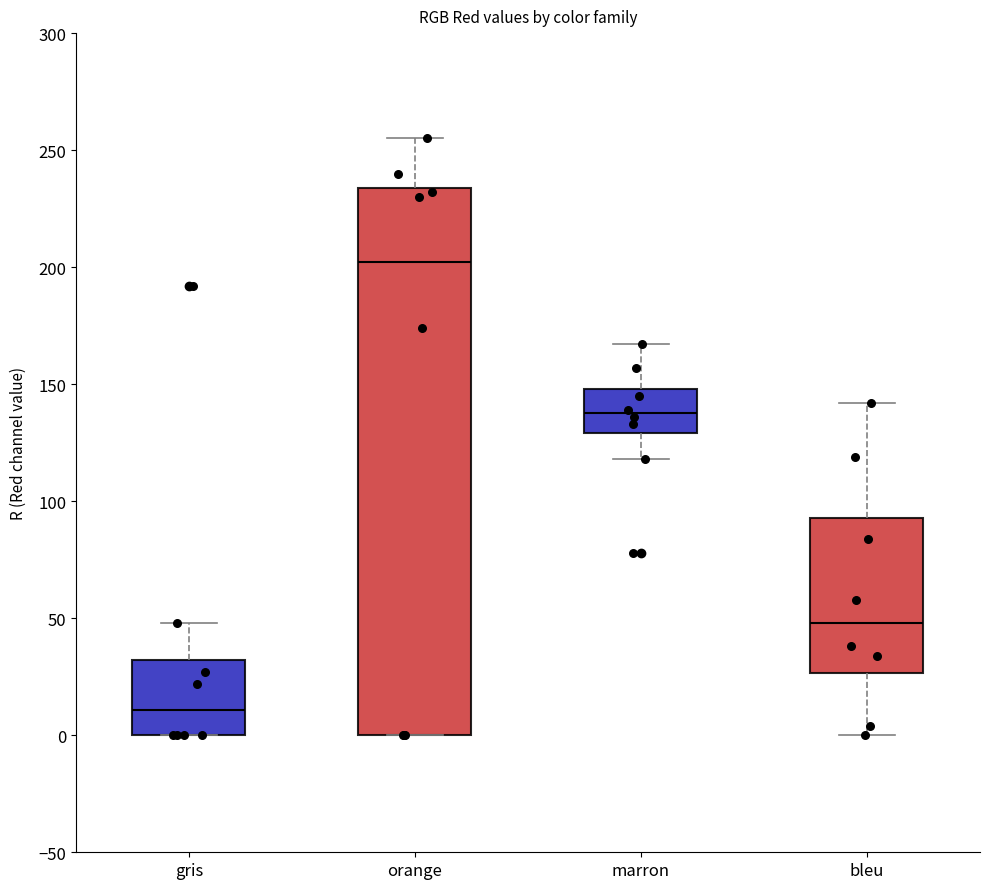

Reading left to right, transcribe this box plot: for each box, give where its median line is, the range the box spans, and where its two whiskers end, as read against the y-axis. The values are not printed on the chart, so give them approximately, as read against the axis.

gris: median 10, box 0 to 30, whiskers 0 to 50
orange: median 200, box 0 to 235, whiskers 0 to 255
marron: median 140, box 130 to 150, whiskers 120 to 165
bleu: median 50, box 25 to 95, whiskers 0 to 140